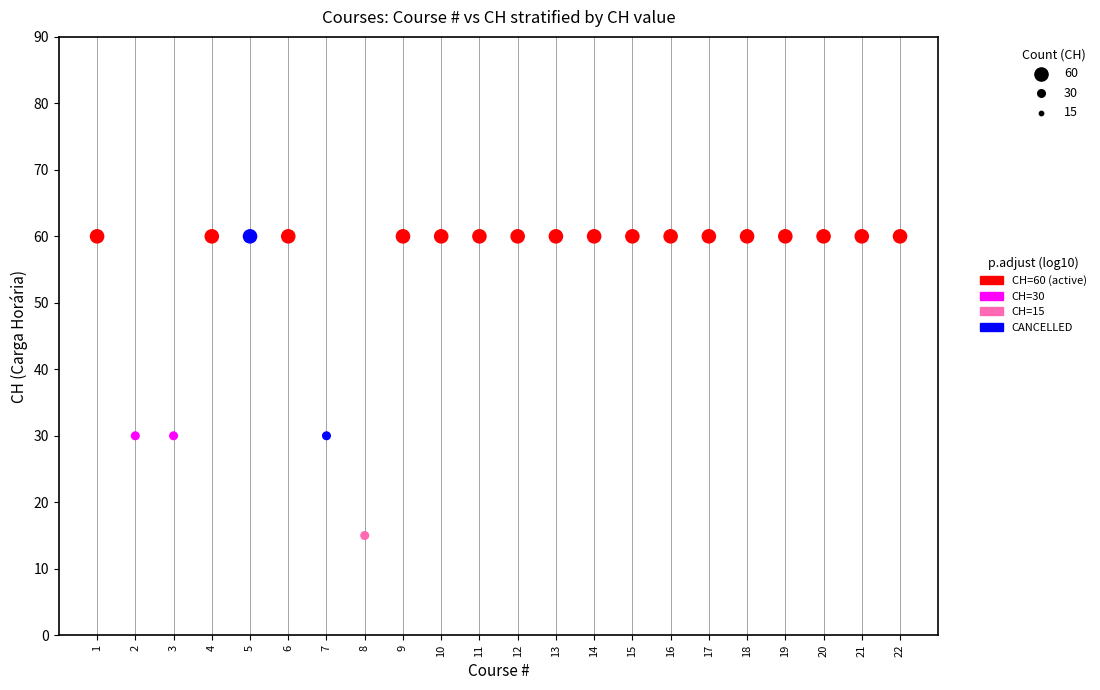

What is the range of Y values (max minus min)?

45